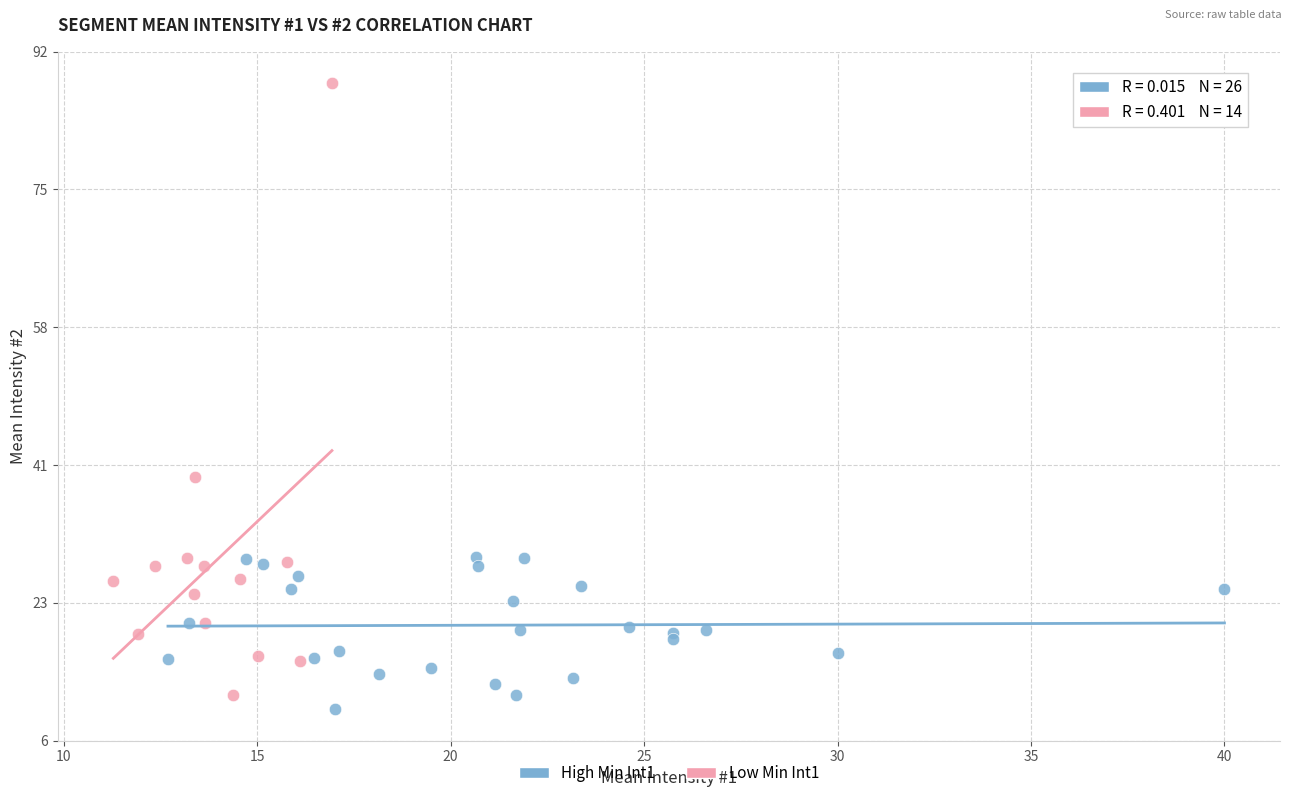

What are all the series names shown in the legend?

High Min Int1, Low Min Int1